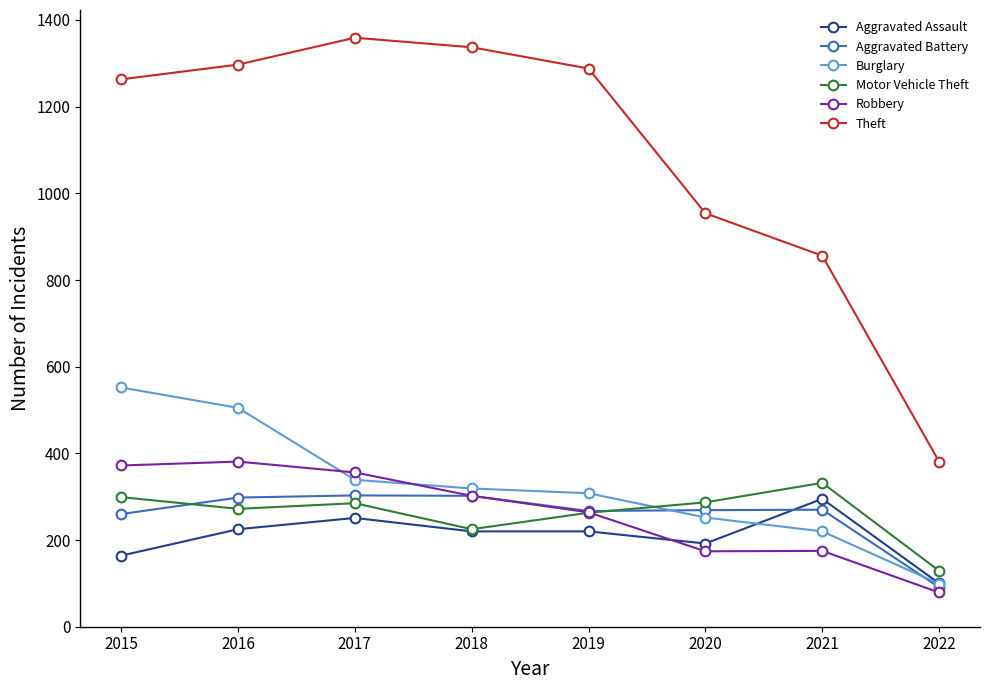

How many intersections are there between Motor Vehicle Theft and Burglary?

1